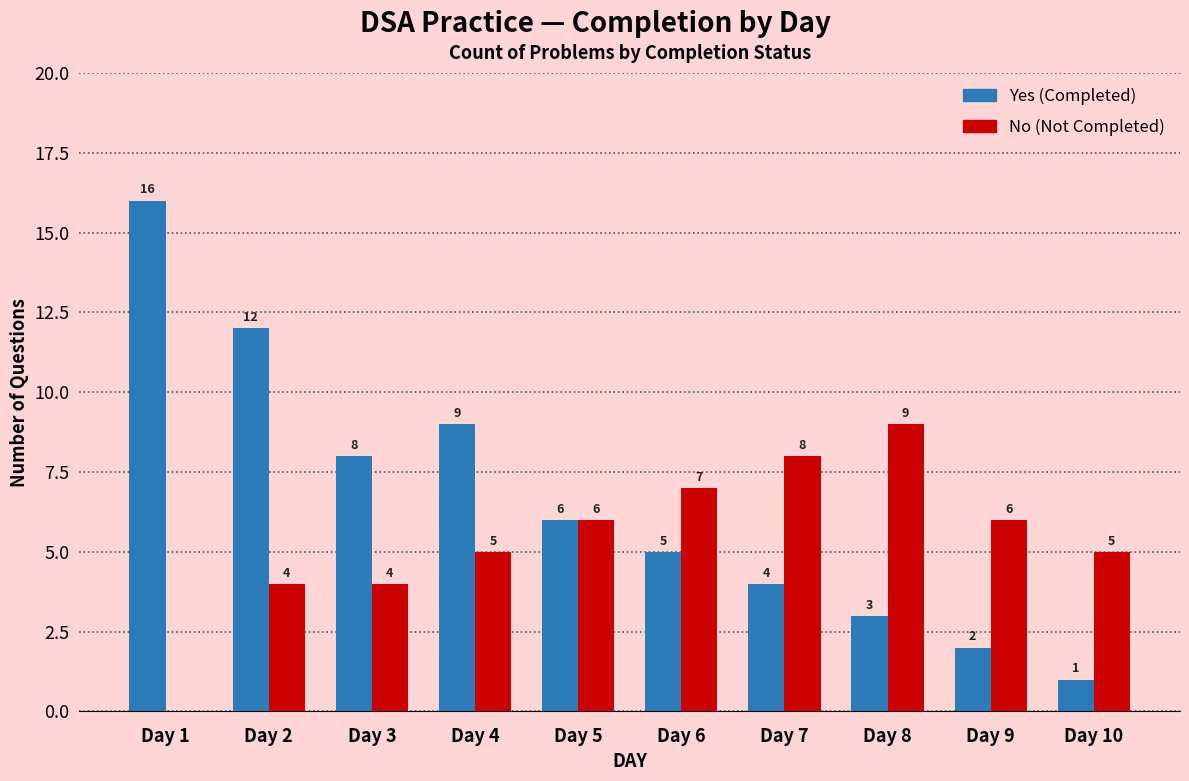

What is the total value across all series at Day 10?

6